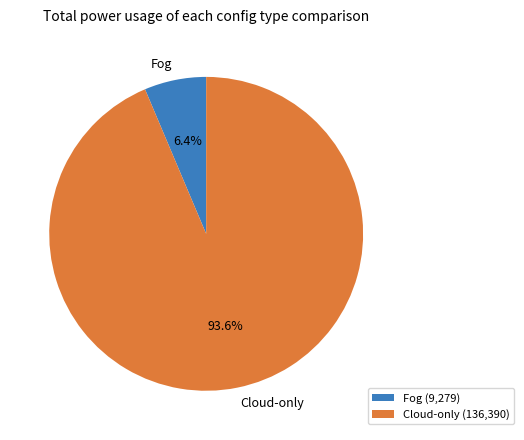

To the nearest percent, what is the combined percentage of Fog and Cloud-only?

100%